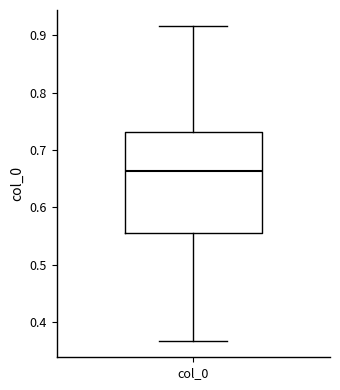

Read this box plot against the y-axis: the position of the median line, the range covered by the box, and the ends of both whiskers. The values are not printed on the chart, so give them approximately, as read against the axis.

median 0.66, box 0.56 to 0.73, whiskers 0.37 to 0.92